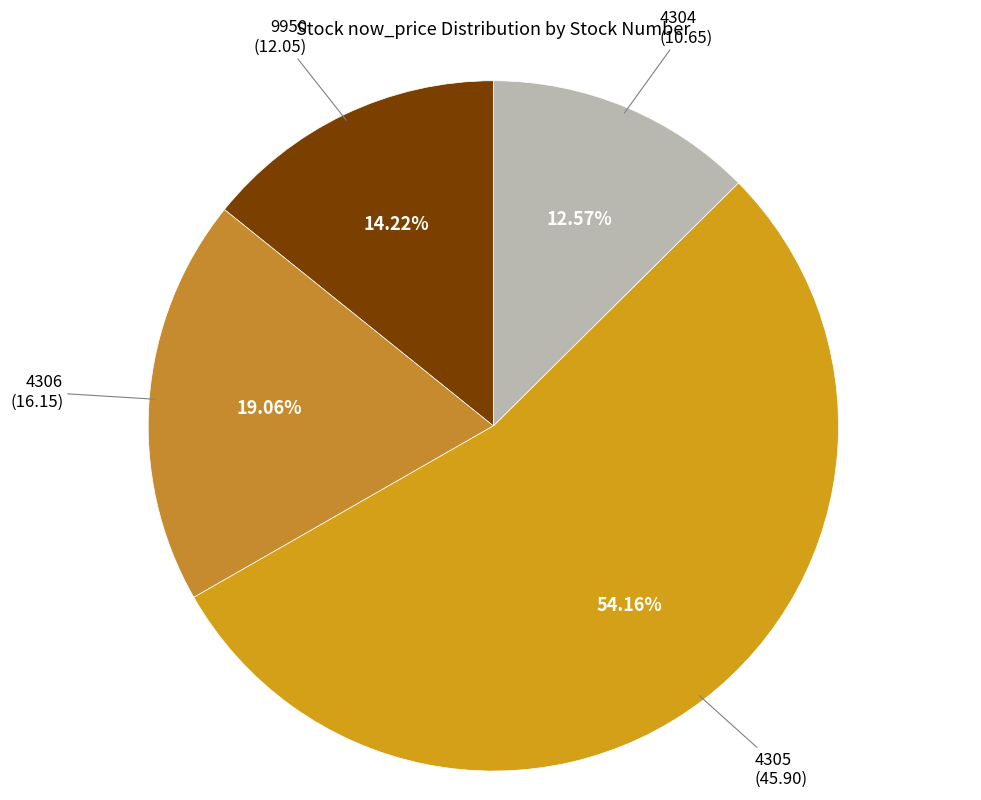

Count the number of slices in the pie.

4